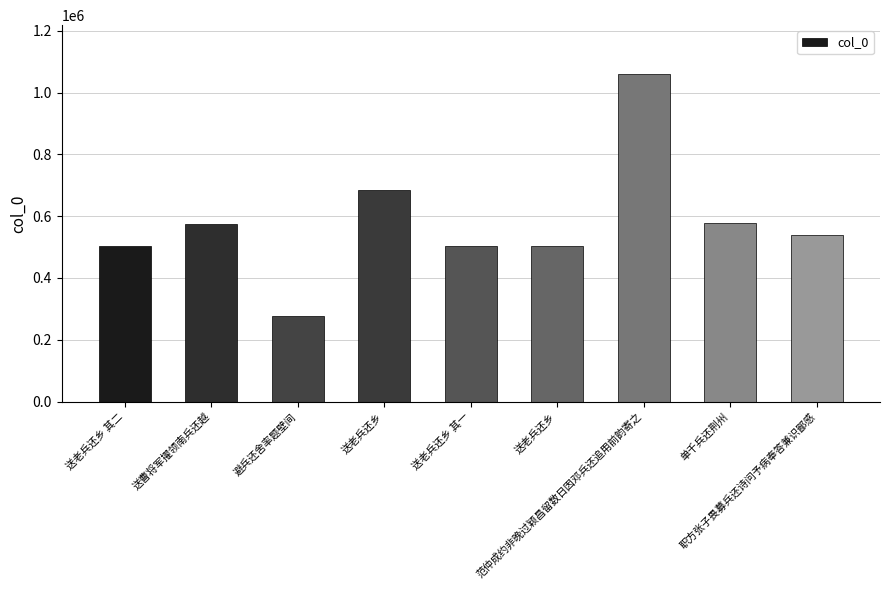

How many values are below 538377?

4